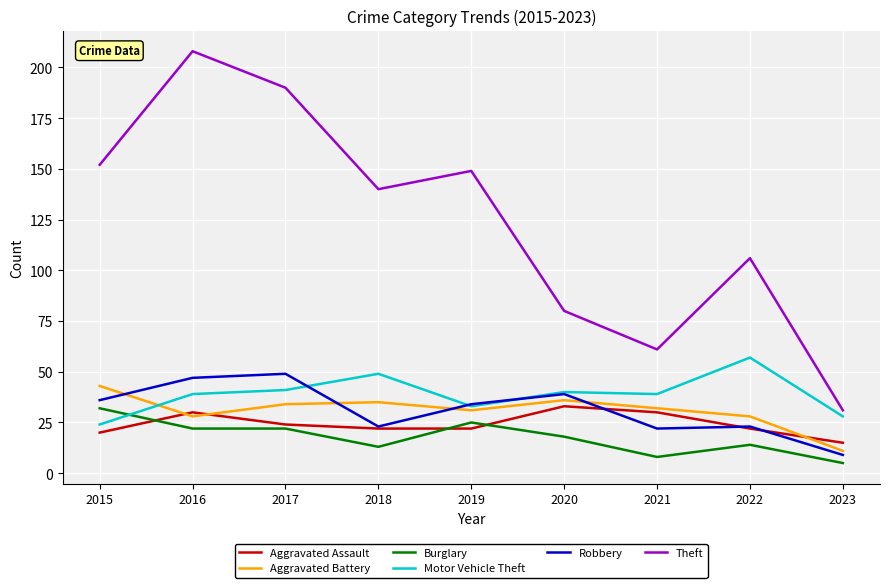

True or false: Burglary has a value of 18 at 2020.

True